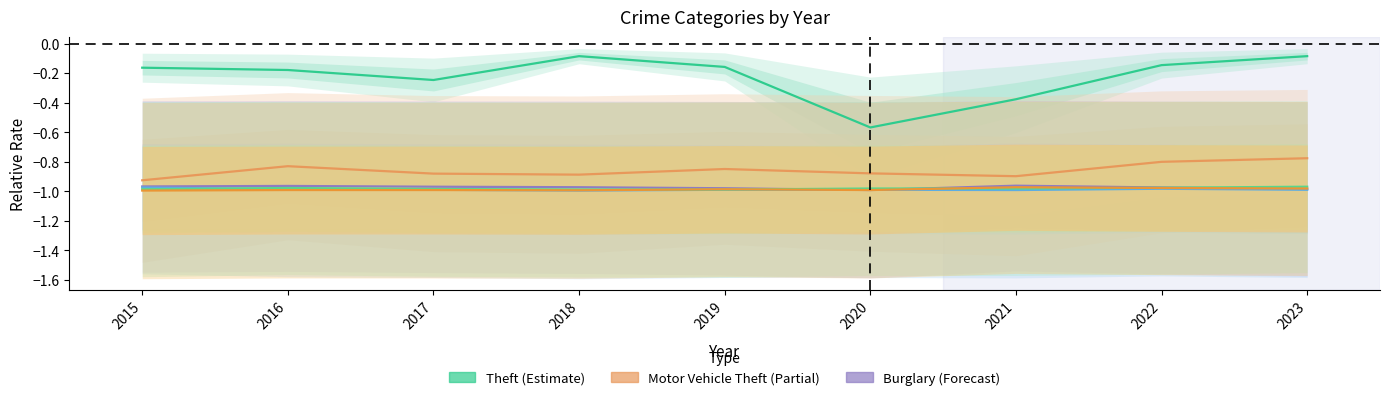

The value of Aggravated Assault at 2021 is -0.2. True or false?

False